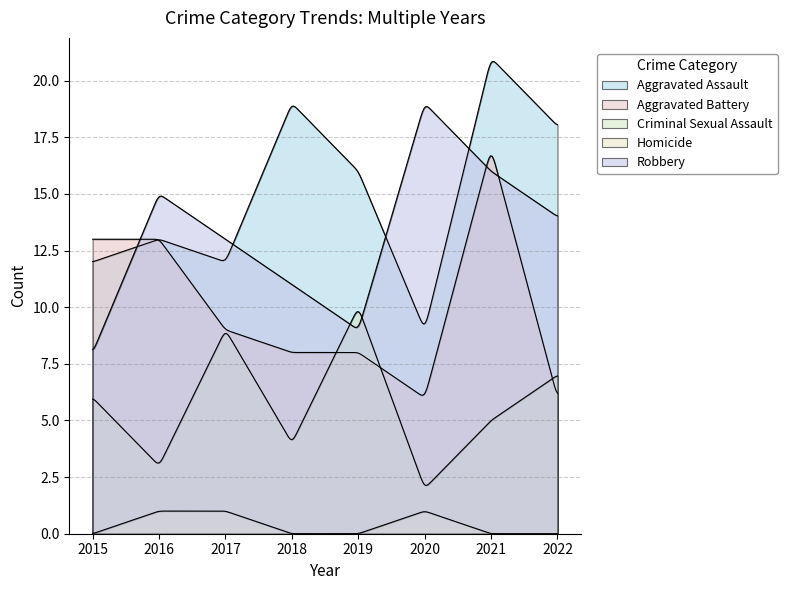

Which series changed the most between 2018 and 2021?

Aggravated Battery